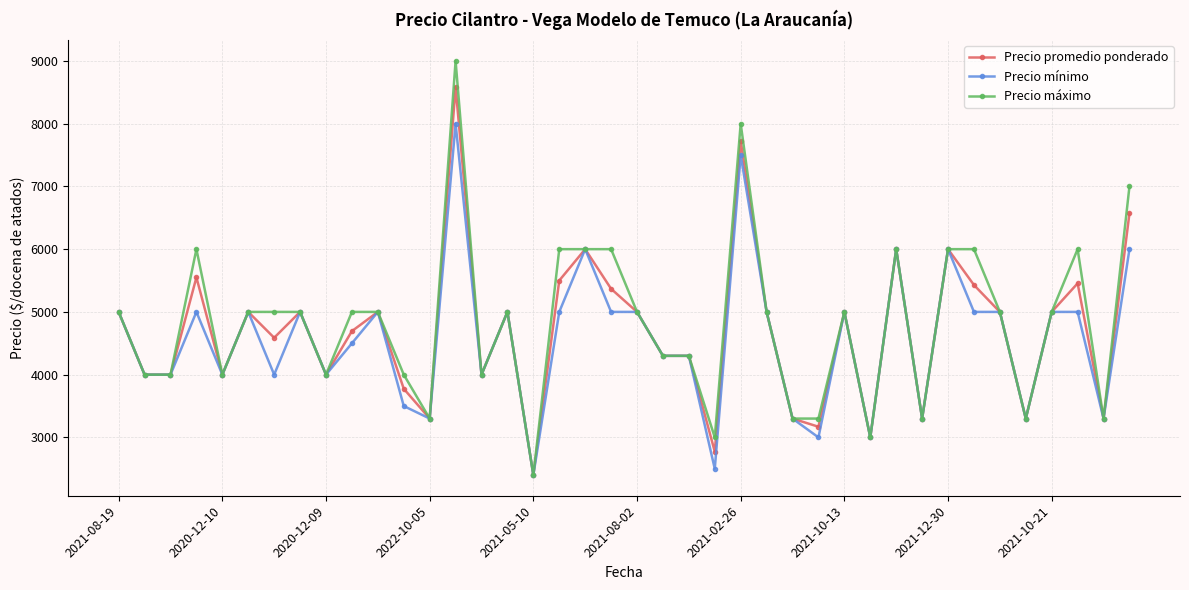

Which series has the largest range (max minus min)?

Precio máximo